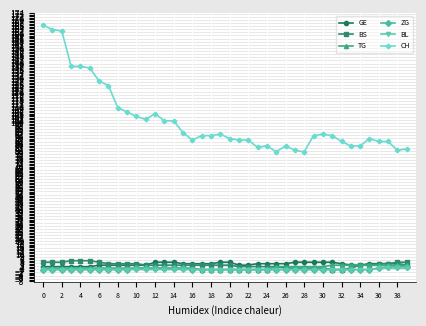

What is the value of the CH point at the 34th from the left?

84